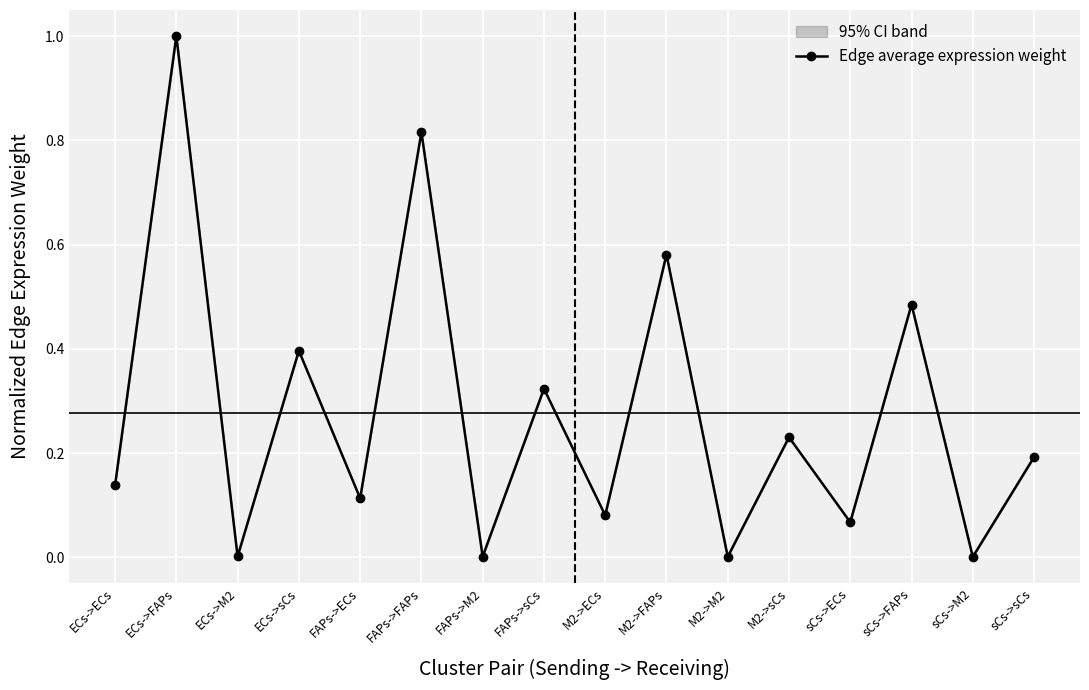

List the labels in order of value, smallest first.

sCs->M2, M2->M2, FAPs->M2, ECs->M2, sCs->ECs, M2->ECs, FAPs->ECs, ECs->ECs, sCs->sCs, M2->sCs, FAPs->sCs, ECs->sCs, sCs->FAPs, M2->FAPs, FAPs->FAPs, ECs->FAPs